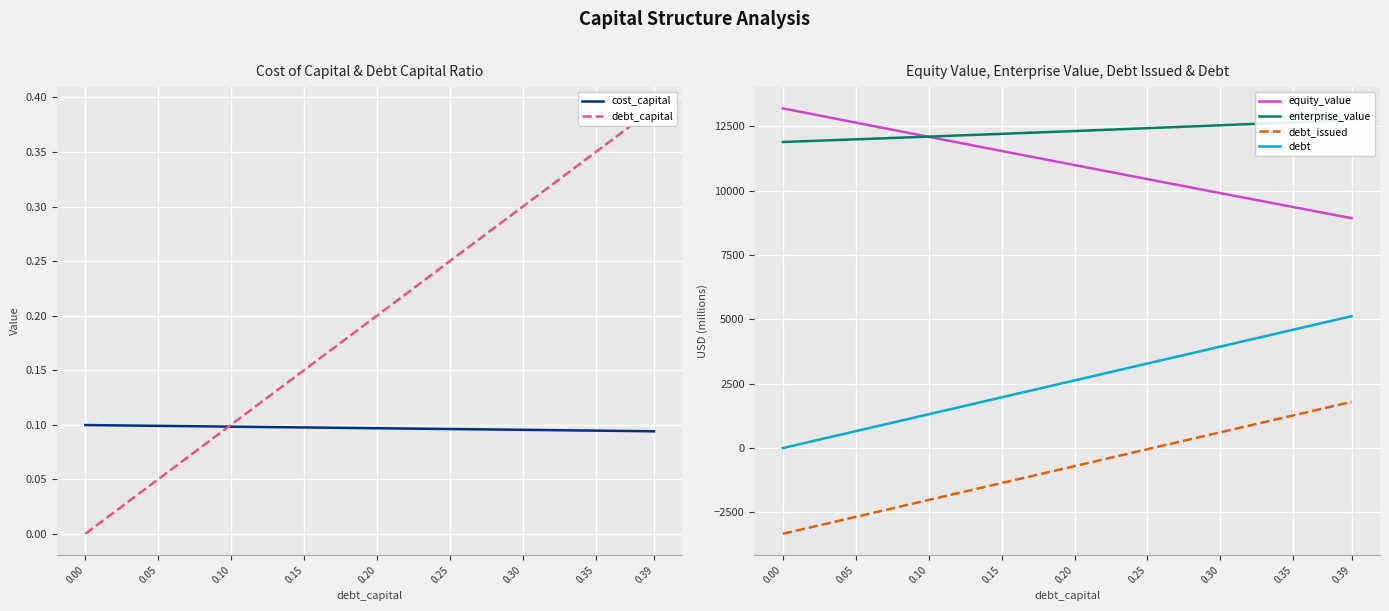

Reading left to right, extract all data points from this chart.

cost_capital: 0.00=0.1	0.05=0.1	0.10=0.1	0.15=0.1	0.20=0.1	0.25=0.1	0.30=0.1	0.35=0.1	0.39=0.1
debt_capital: 0.00=0.0	0.05=0.1	0.10=0.1	0.15=0.1	0.20=0.2	0.25=0.2	0.30=0.3	0.35=0.3	0.39=0.4
equity_value: 0.00=13191.6	0.05=12638.5	0.10=12087.2	0.15=11537.8	0.20=10990.2	0.25=10444.7	0.30=9901.2	0.35=9359.7	0.39=8928.1
enterprise_value: 0.00=11886.3	0.05=11989.9	0.10=12095.2	0.15=12202.5	0.20=12311.6	0.25=12422.7	0.30=12535.9	0.35=12651.1	0.39=12744.8
debt_issued: 0.00=-3327.4	0.05=-2670.7	0.10=-2014.1	0.15=-1357.4	0.20=-700.7	0.25=-44.1	0.30=612.6	0.35=1269.3	0.39=1794.6
debt: 0.00=0.0	0.05=656.7	0.10=1313.3	0.15=1970.0	0.20=2626.7	0.25=3283.3	0.30=3940.0	0.35=4596.7	0.39=5122.0